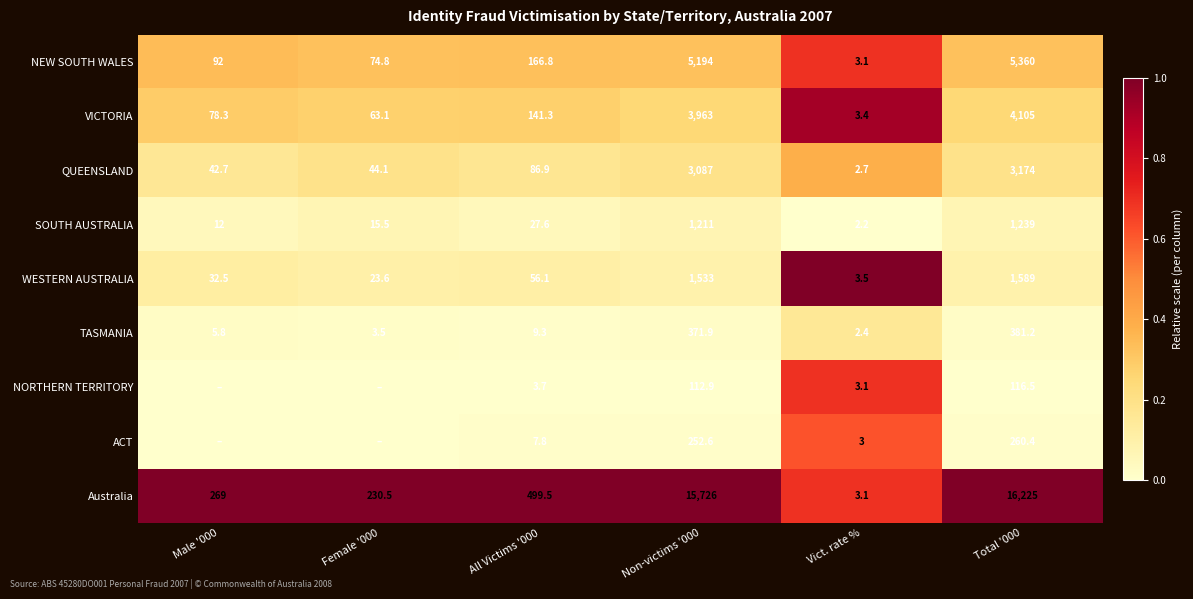

True or false: TASMANIA has a value of 0.0 at Non-victims '000.

False